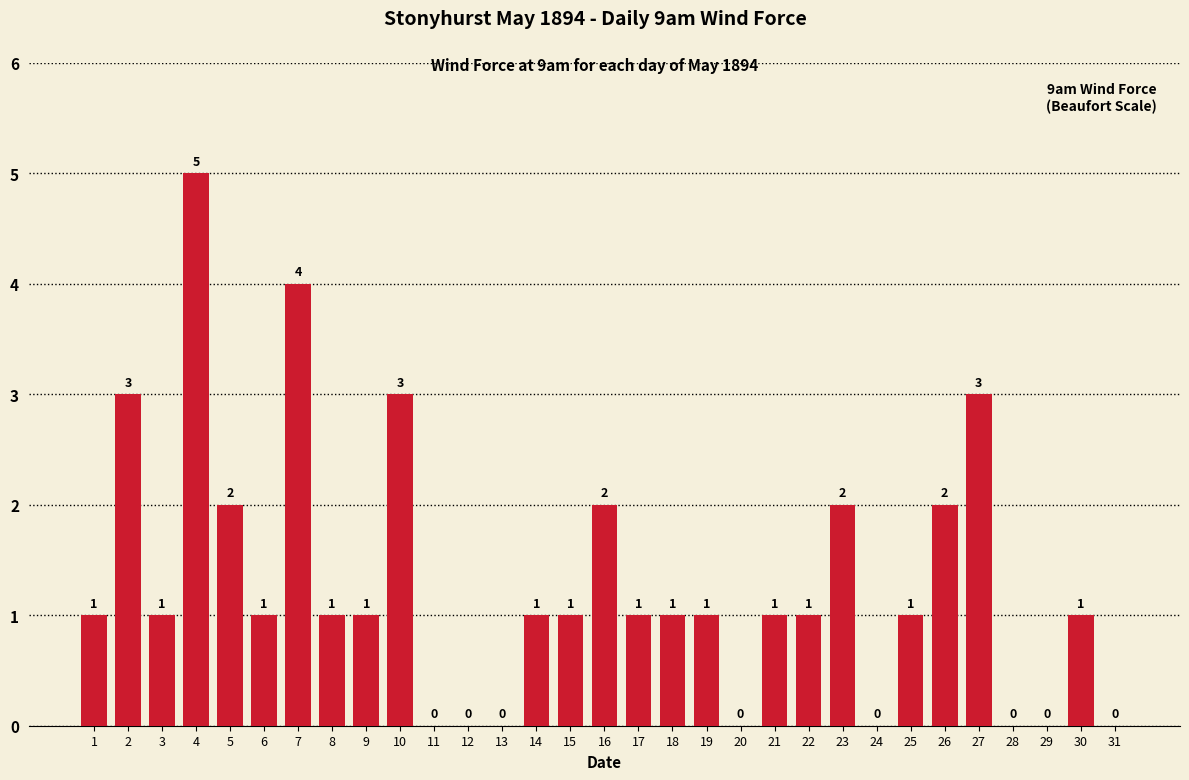

Count the number of categories in the chart.

31